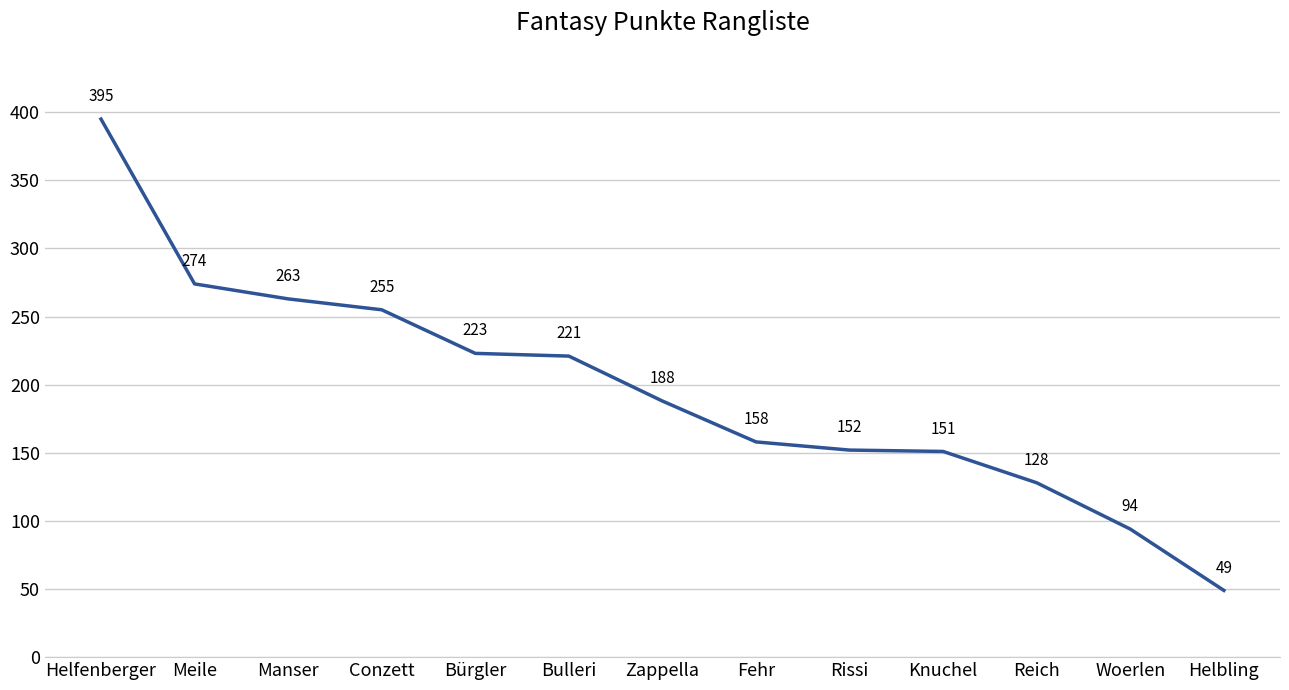

Reading left to right, what are all the values shown in this chart?

Helfenberger=395	Meile=274	Manser=263	Conzett=255	Bürgler=223	Bulleri=221	Zappella=188	Fehr=158	Rissi=152	Knuchel=151	Reich=128	Woerlen=94	Helbling=49